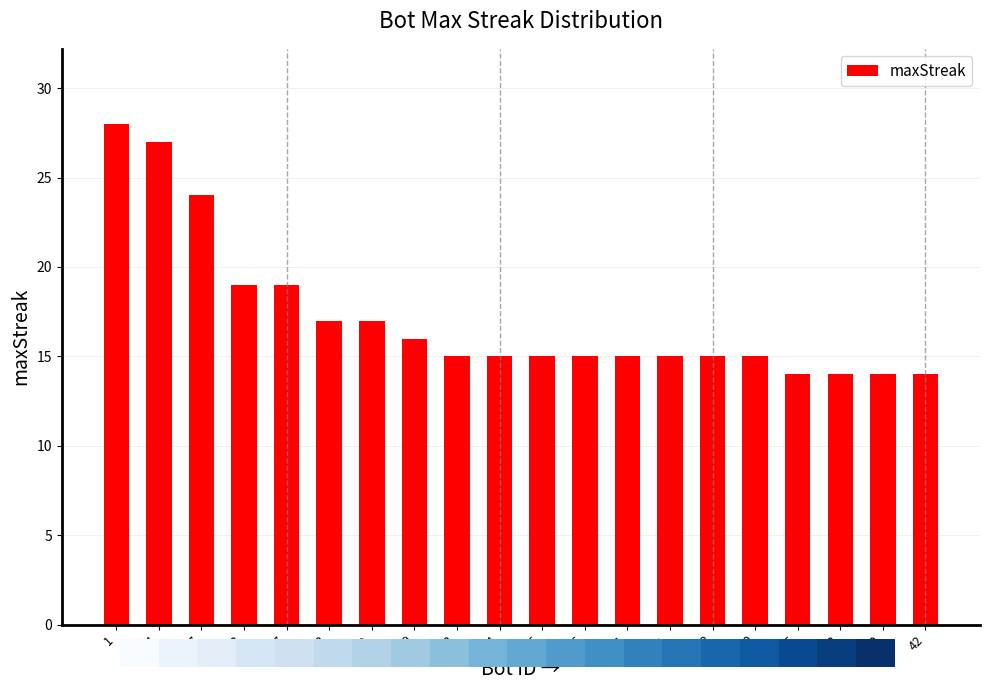

Count the number of data series in this chart.

1